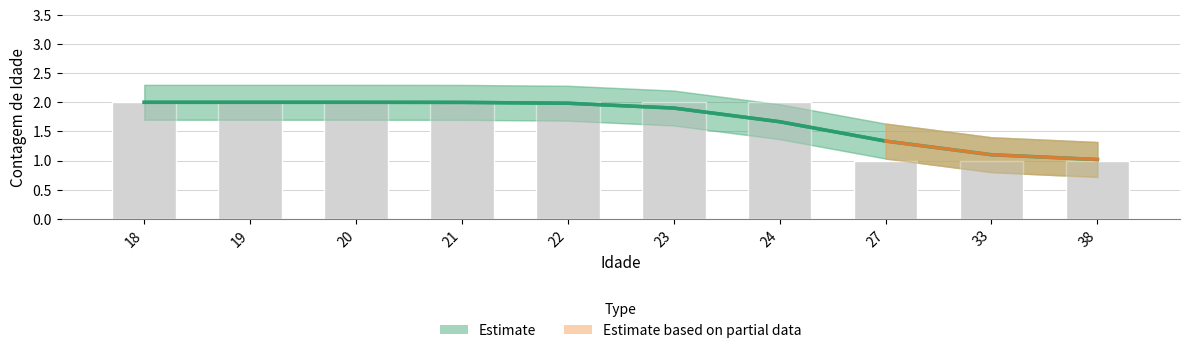

Is it true that the value at 22 is 3?

False